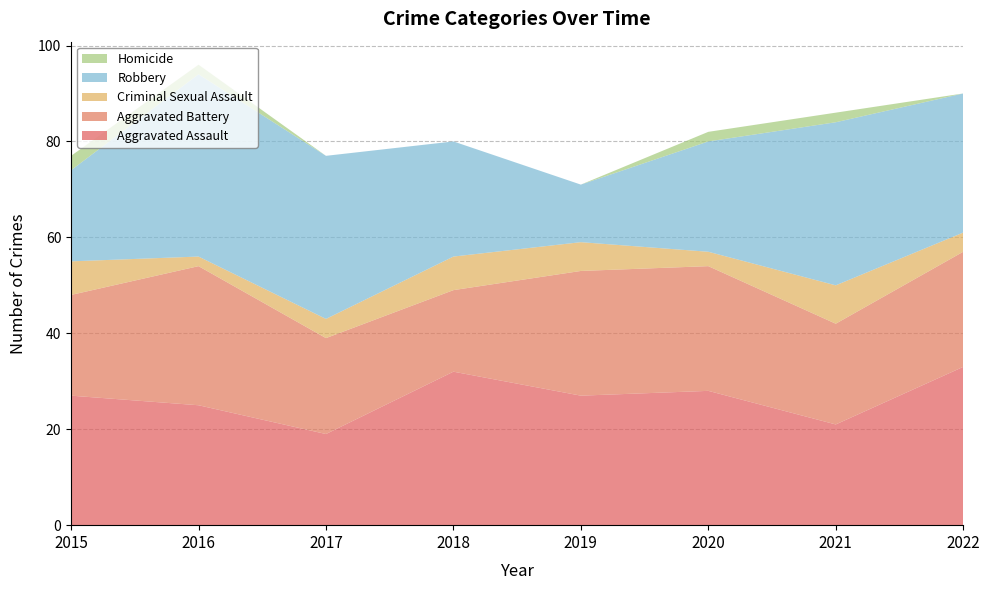

Reading right to left, what are all the values shown in this chart?

Aggravated Assault: 2022=33	2021=21	2020=28	2019=27	2018=32	2017=19	2016=25	2015=27
Aggravated Battery: 2022=24	2021=21	2020=26	2019=26	2018=17	2017=20	2016=29	2015=21
Criminal Sexual Assault: 2022=4	2021=8	2020=3	2019=6	2018=7	2017=4	2016=2	2015=7
Robbery: 2022=29	2021=34	2020=23	2019=12	2018=24	2017=34	2016=38	2015=19
Homicide: 2022=0	2021=2	2020=2	2019=0	2018=0	2017=0	2016=2	2015=3